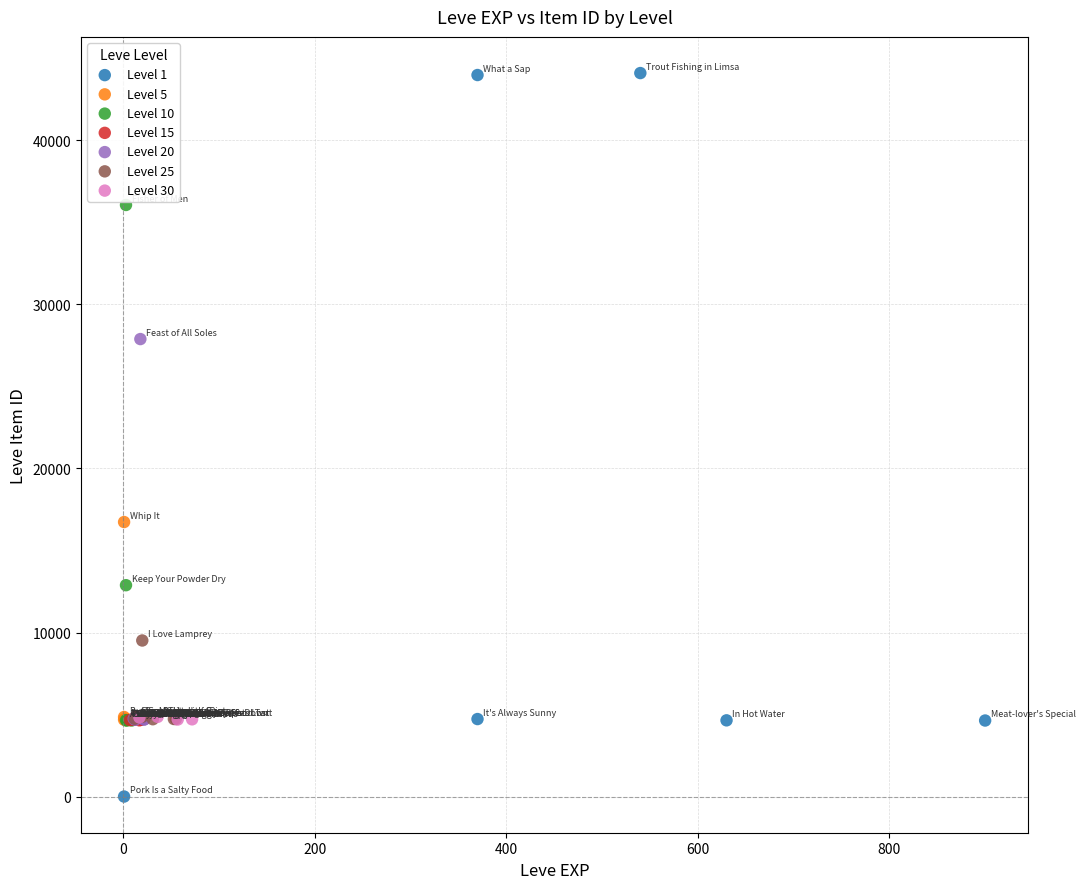

Which series contains the lowest Y value?

Level 1